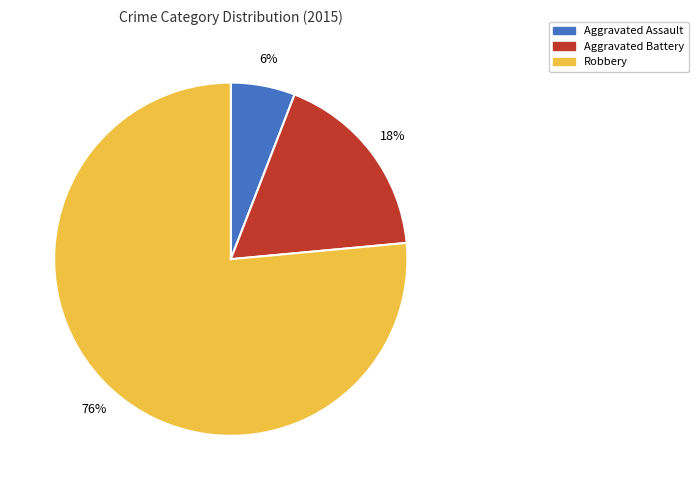

Which slice is the smallest?

Aggravated Assault